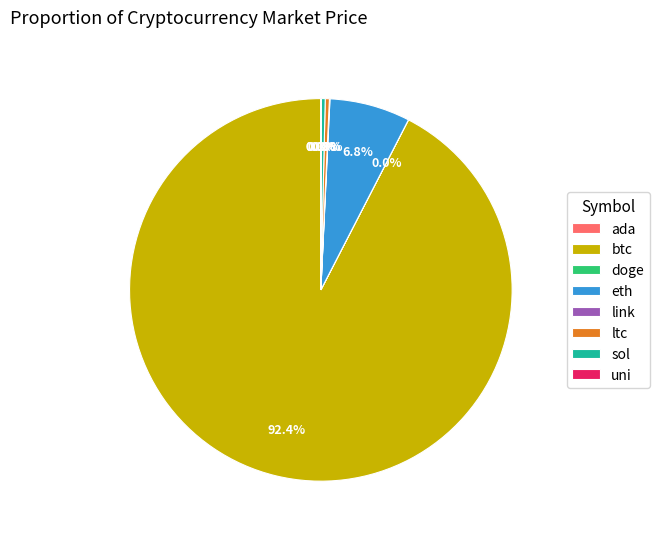

Does any single category account for the majority?

Yes